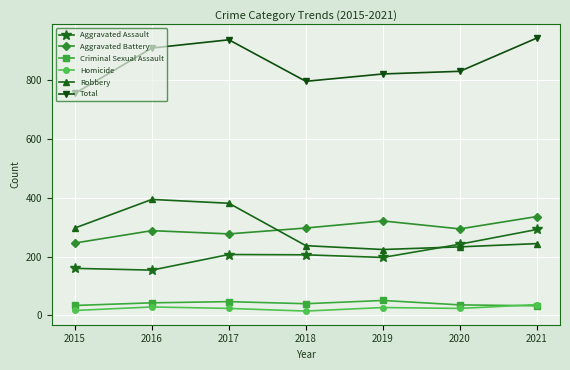

How many lines are shown in the chart?

6